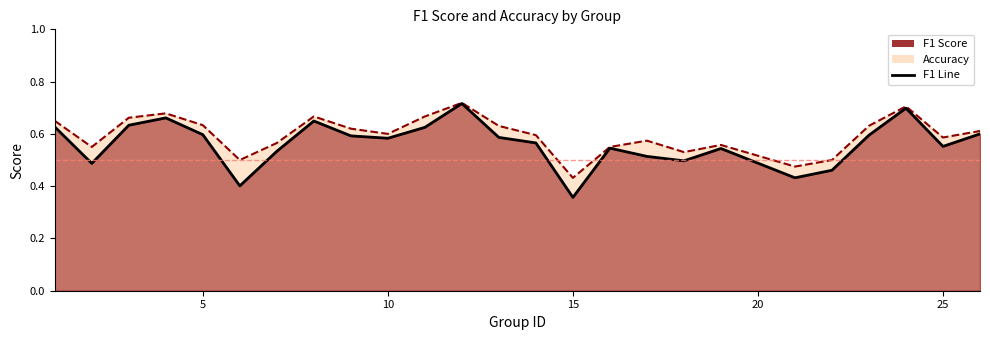

True or false: the data has more than 0 interior local peaks.

True